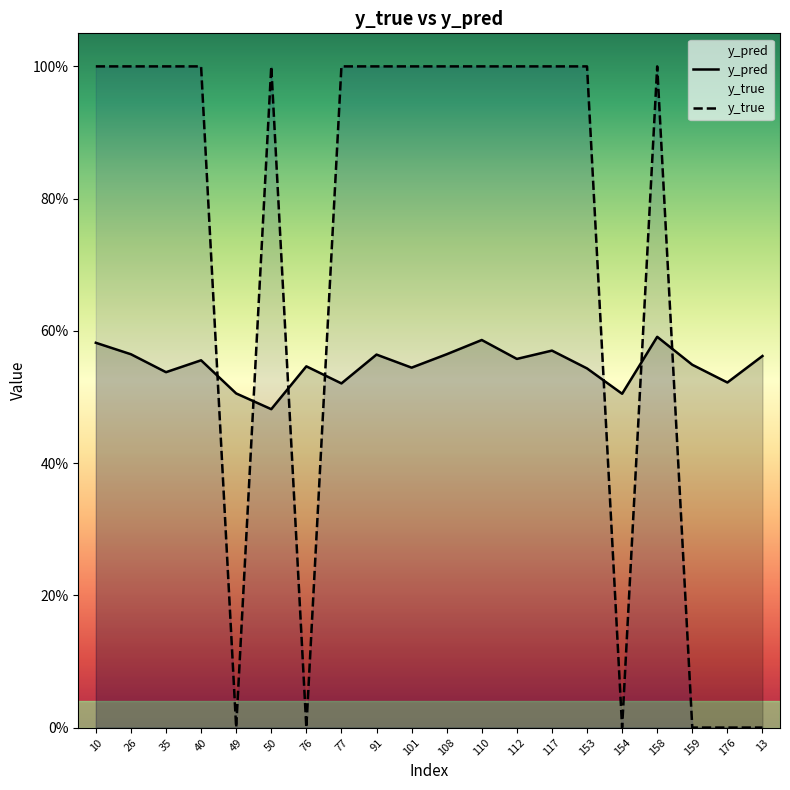

Which series has the largest total across all categories?

y_true